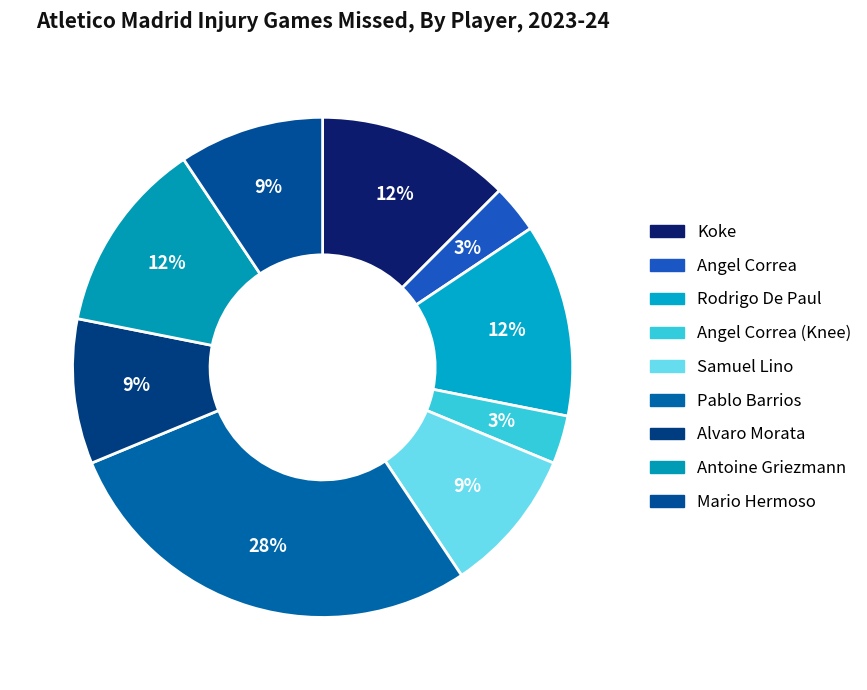

Count the number of slices in the pie.

9